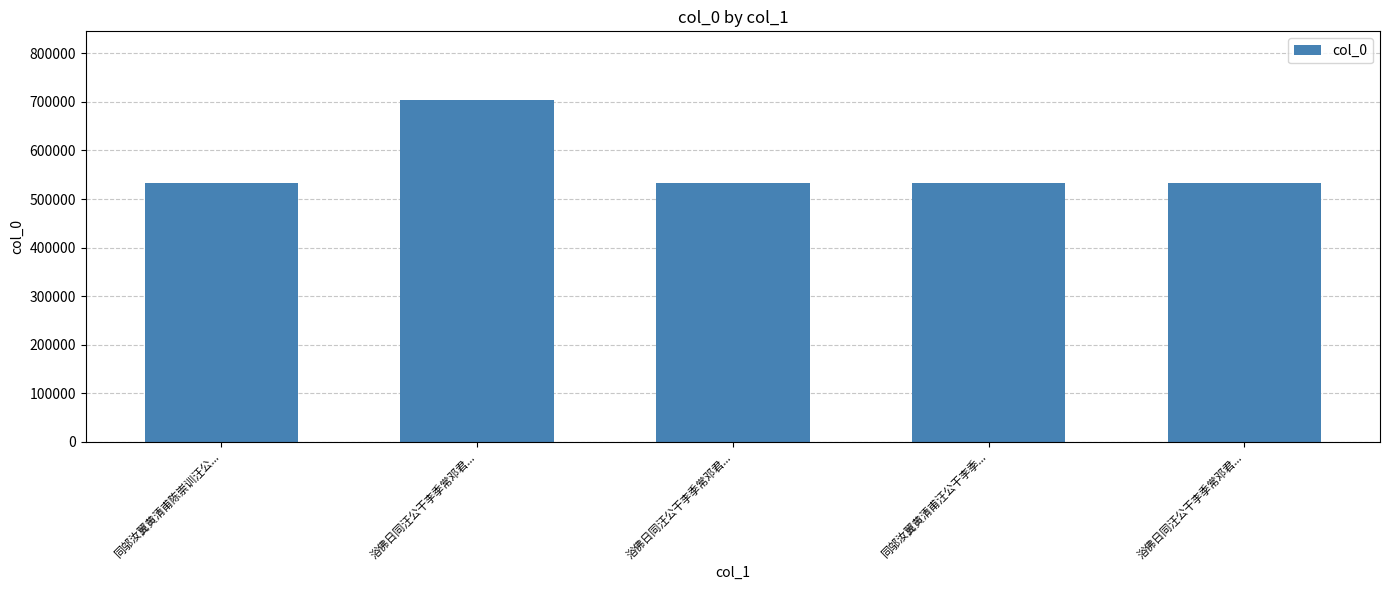

True or false: the data shows 533407 at 浴佛日同汪公干李季常邓君....

True